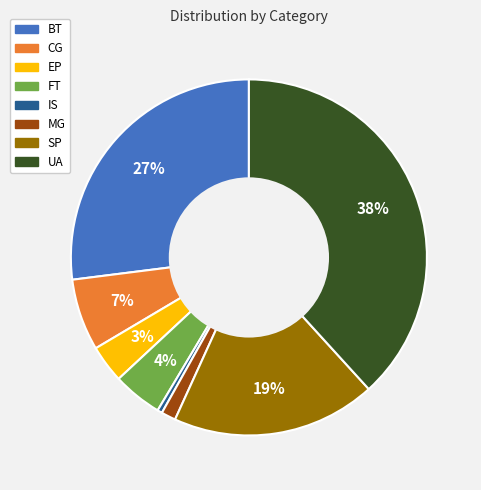

Count the number of slices in the pie.

8